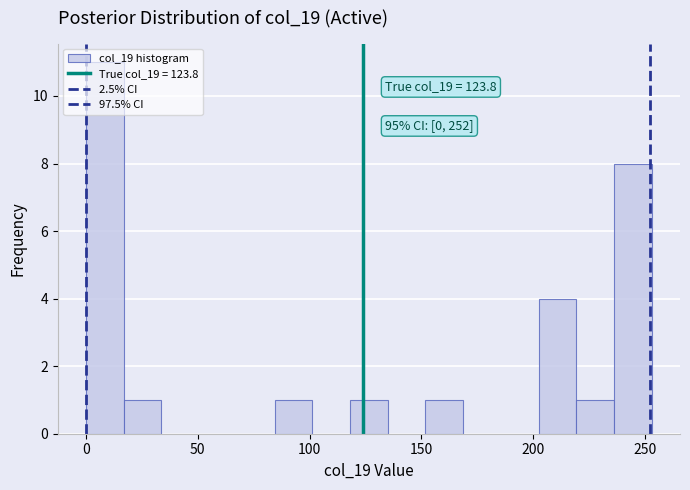

Around what value on the x-axis is the tallest bar? Give the approximate position of its centre, as read against the axis.

10